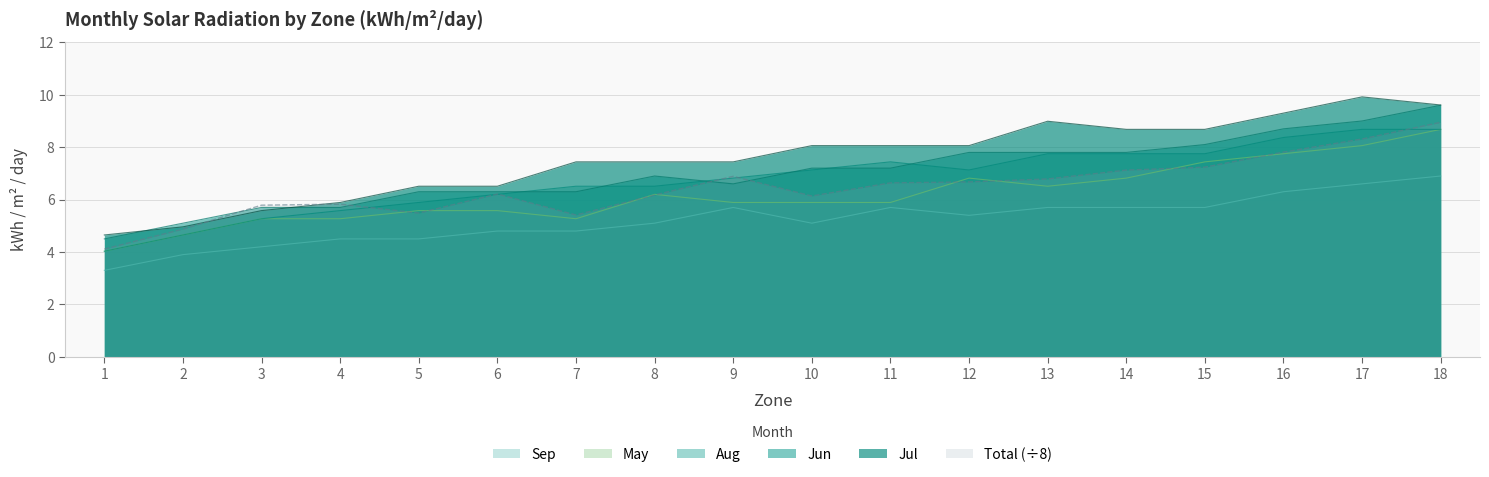

Reading right to left, extract all data points from this chart.

May: 8.7	8.1	7.8	7.4	6.8	6.5	6.8	5.9	5.9	5.9	6.2	5.3	5.6	5.6	5.3	5.3	4.7	4.0
Jun: 9.6	9.0	8.7	8.1	7.8	7.8	7.8	7.2	7.2	6.6	6.9	6.3	6.3	6.3	5.7	5.7	5.1	4.5
Jul: 9.6	9.9	9.3	8.7	8.7	9.0	8.1	8.1	8.1	7.4	7.4	7.4	6.5	6.5	5.9	5.6	5.0	4.7
Aug: 8.7	8.7	8.4	7.8	7.8	7.8	7.1	7.4	7.1	6.8	6.5	6.5	6.2	5.9	5.6	5.3	4.7	4.0
Sep: 6.9	6.6	6.3	5.7	5.7	5.7	5.4	5.7	5.1	5.7	5.1	4.8	4.8	4.5	4.5	4.2	3.9	3.3
Total: 8.9	8.3	7.8	7.2	7.1	6.8	6.7	6.6	6.1	6.9	6.2	5.4	6.2	5.5	5.8	5.8	4.9	4.1